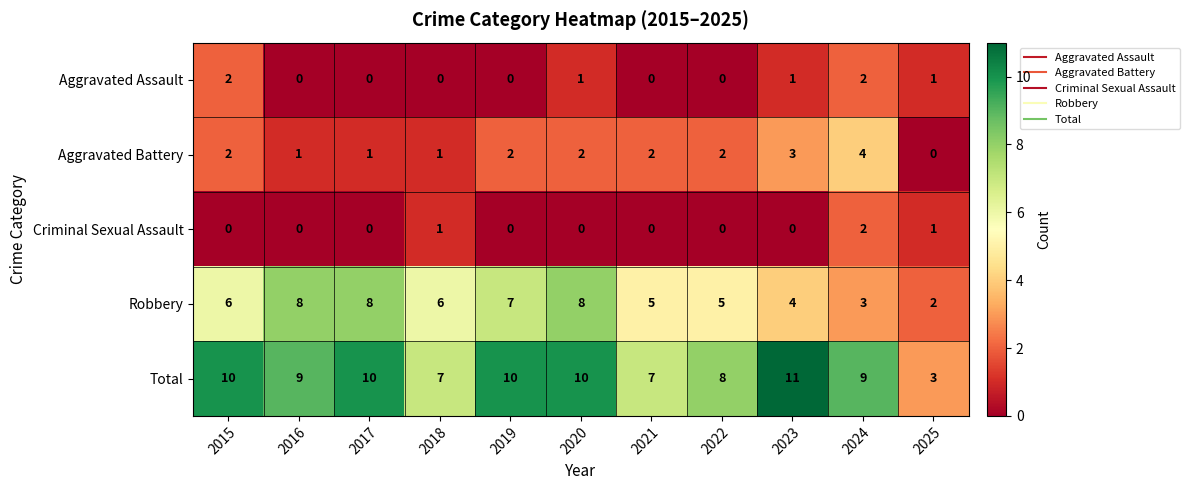

What is the sum of all Criminal Sexual Assault values?

4